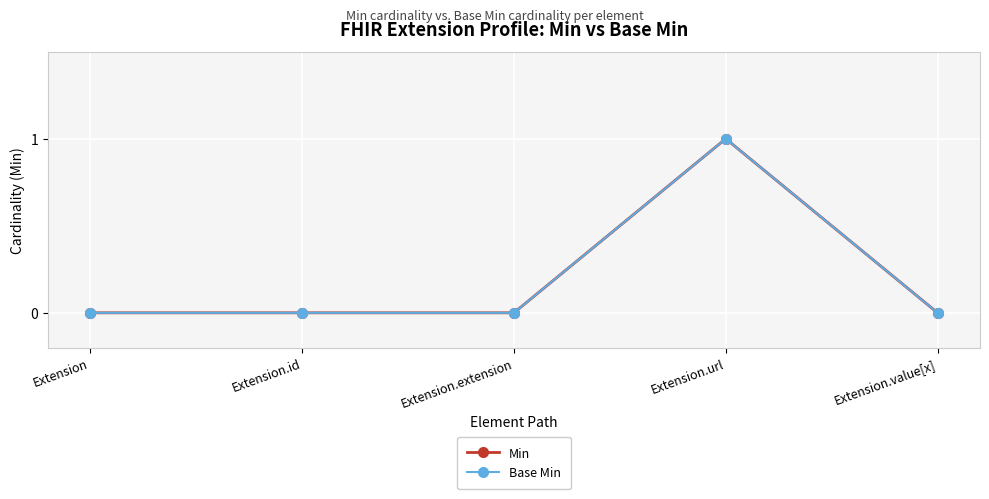

True or false: Base Min and Min cross at least once.

False